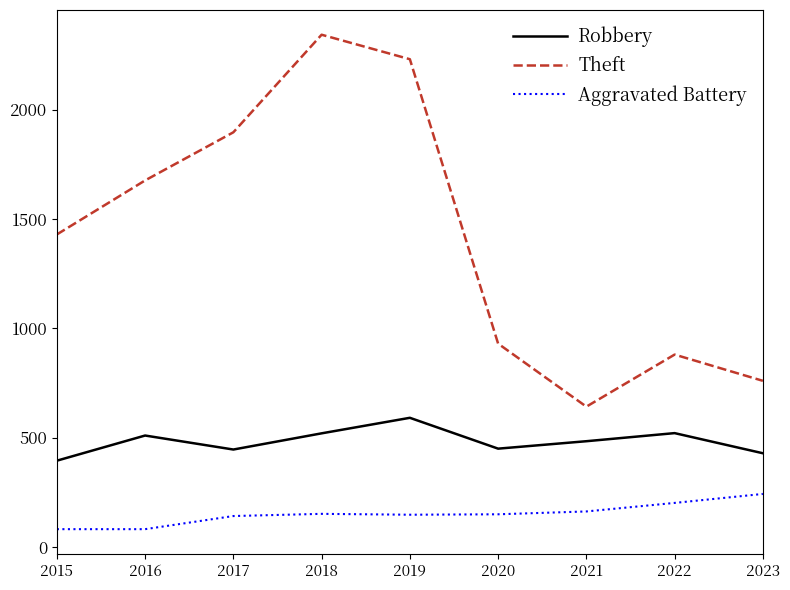

Does the chart display data point markers on the line(s)?

No